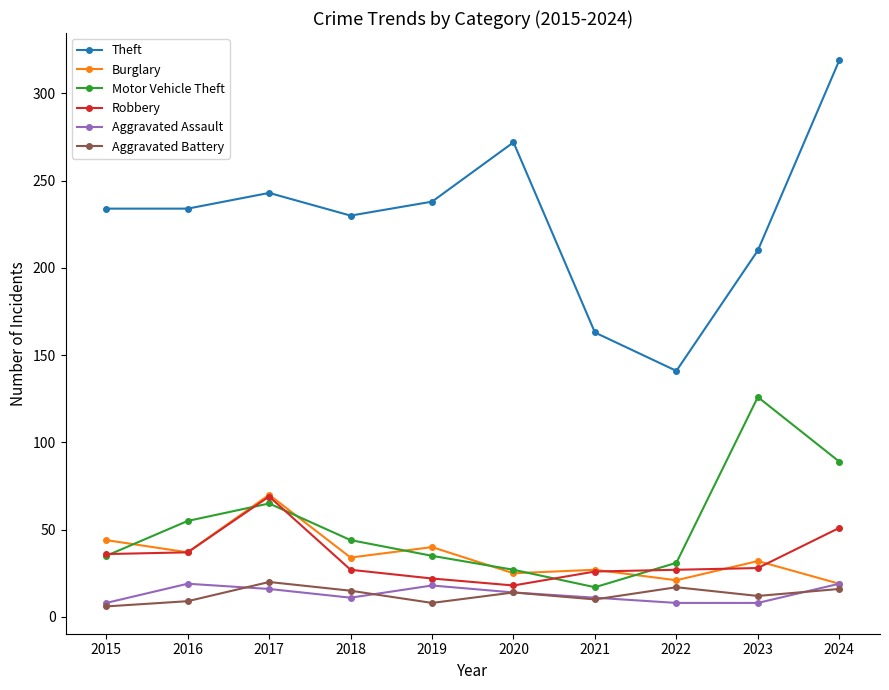

At which label does Motor Vehicle Theft reach its peak?

2023